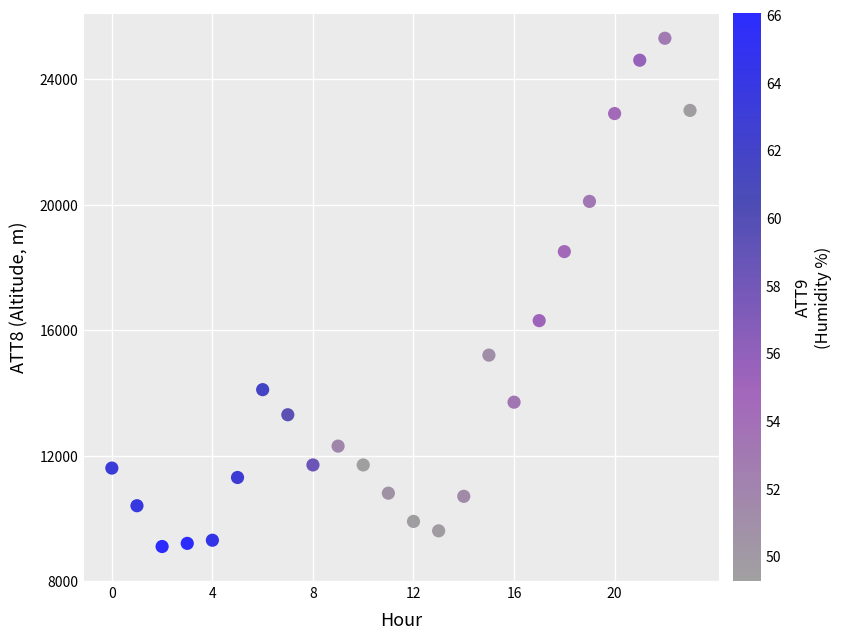

What Y value in the scatter plot is closest to 17200?

16300